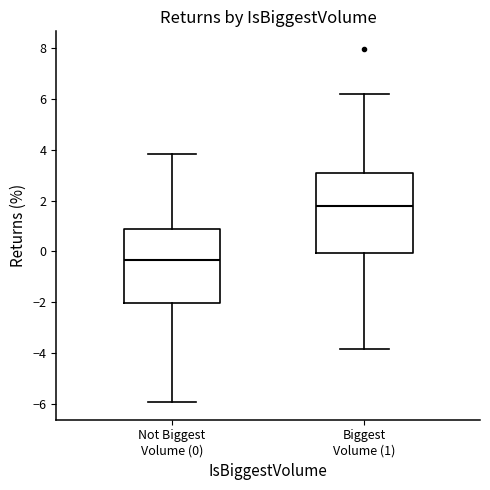

Reading left to right, read every box against the y-axis: the position of its median line, the range the box covers, and the ends of its whiskers. The values are not printed on the chart, so give them approximately, as read against the axis.

Not Biggest Volume (0): median -0.4, box -2.0 to 0.8, whiskers -6.0 to 3.8
Biggest Volume (1): median 1.8, box 0.0 to 3.0, whiskers -3.8 to 6.2